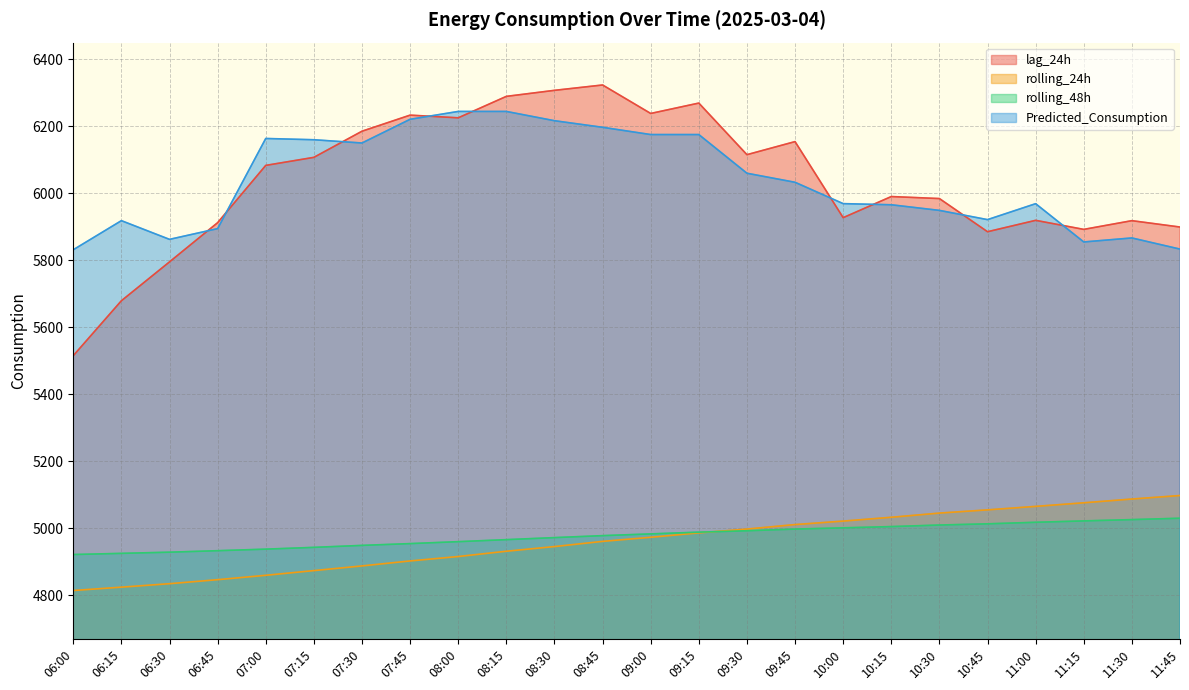

What is the label of the 17th point from the left?

10:00